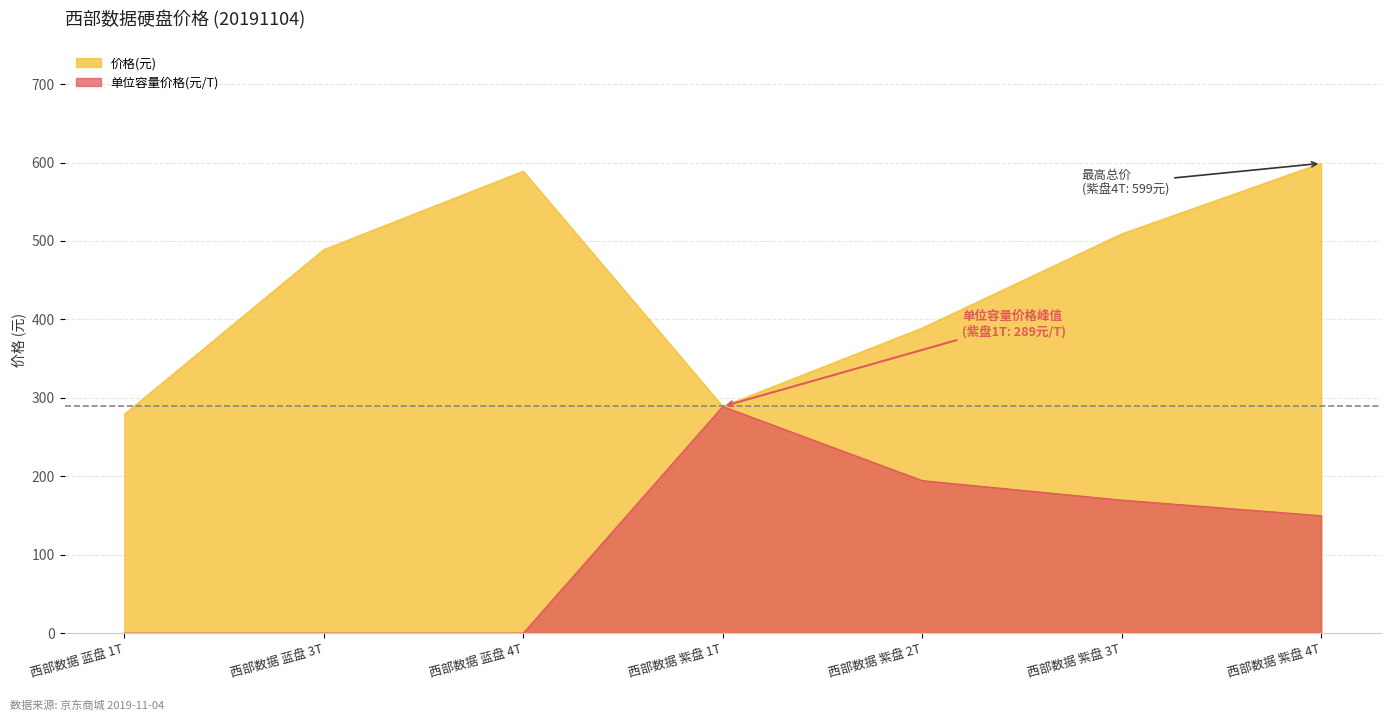

What is the sum of all 价格(元) values?

3143.0